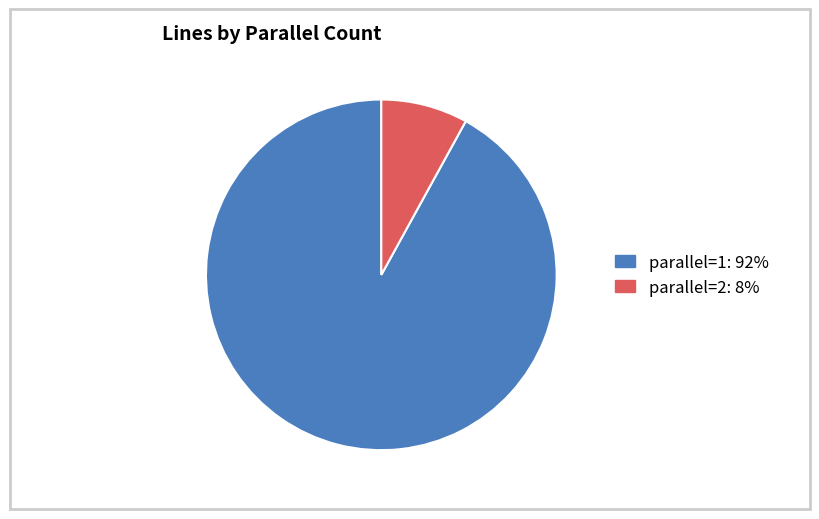

Does any single category account for the majority?

Yes